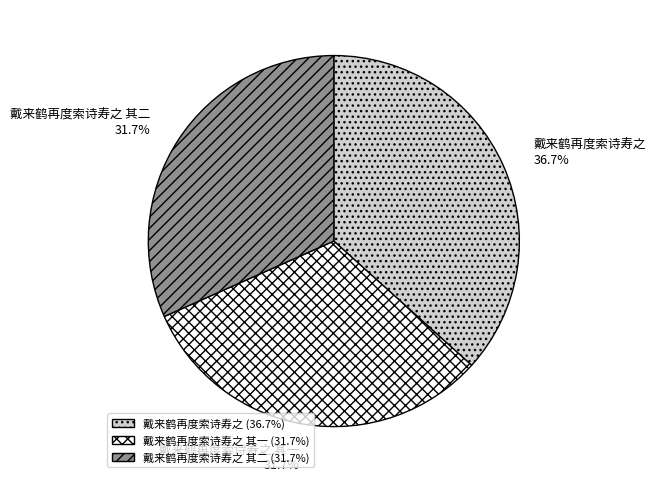

How many slices are in this pie chart?

3